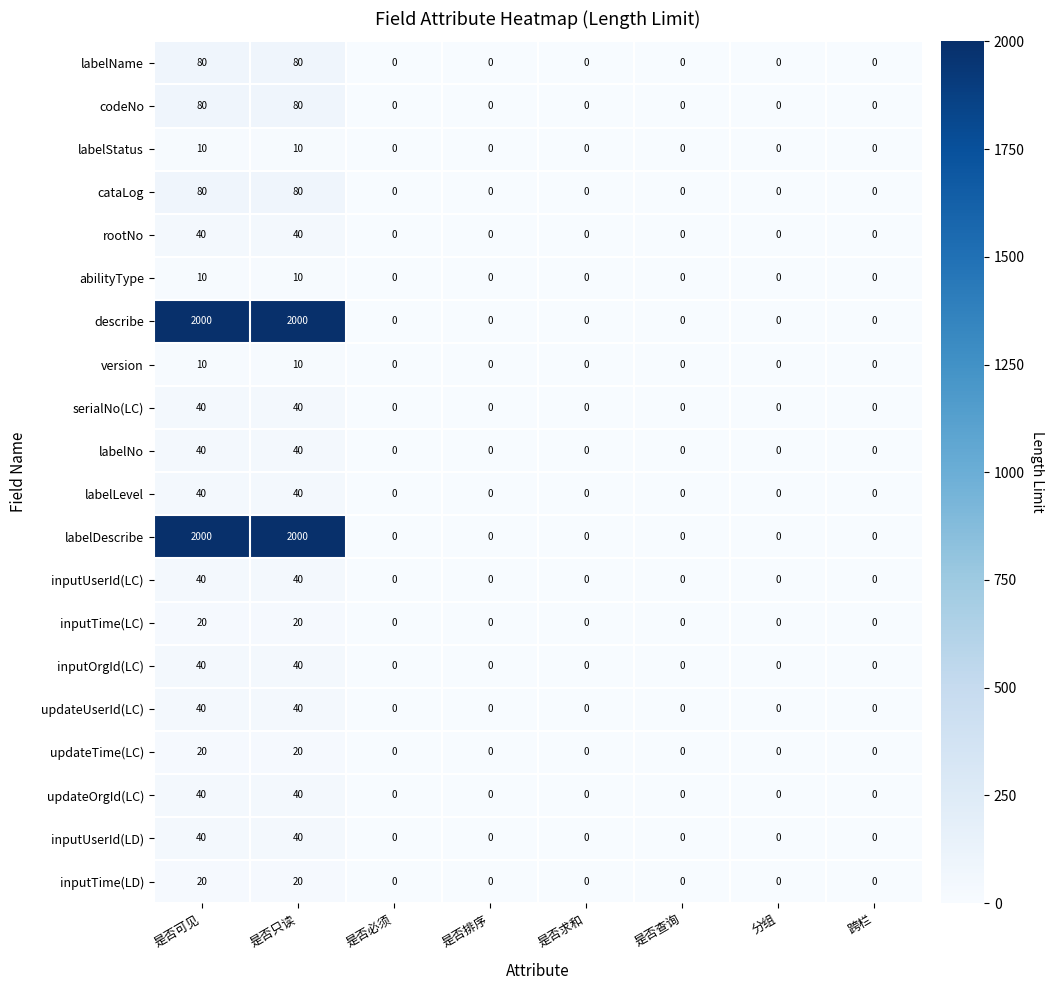

How many distinct data groups are displayed?

20